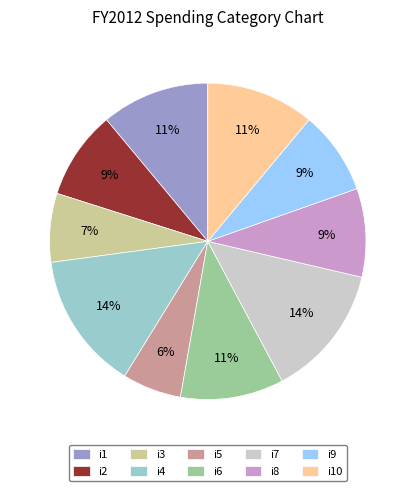

Which category has the smallest portion of the pie?

i5